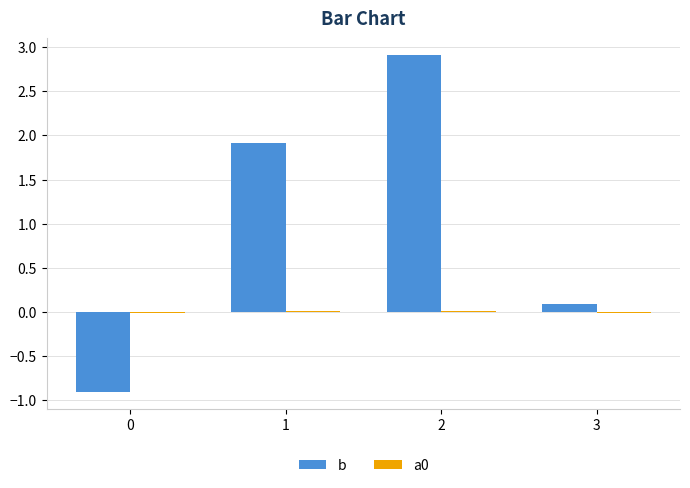

Which series has the largest total across all categories?

b